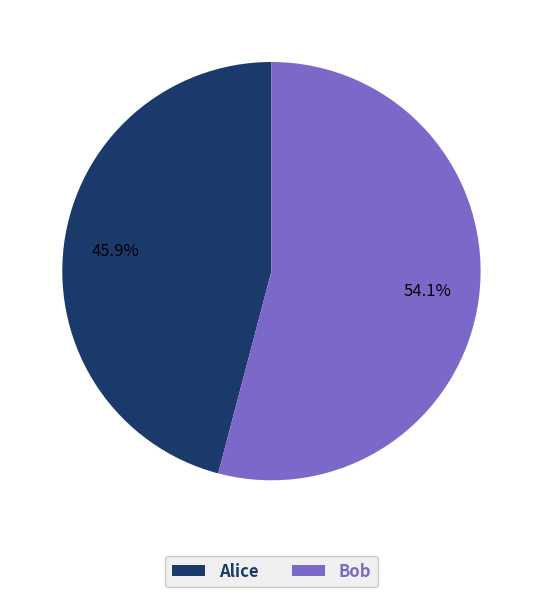

Count the number of slices in the pie.

2